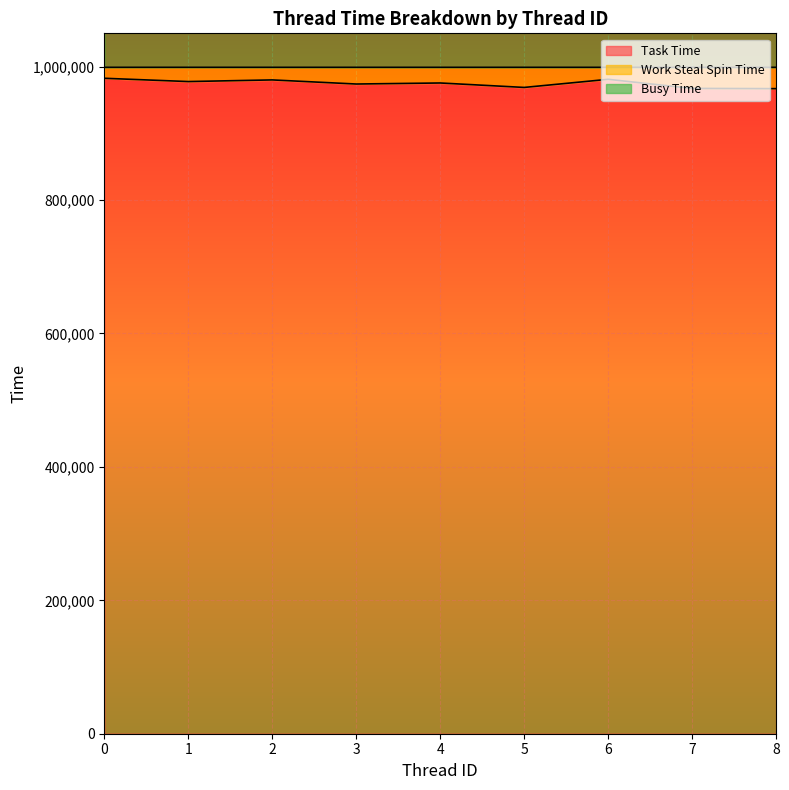

What is the minimum value shown in the chart?

16428